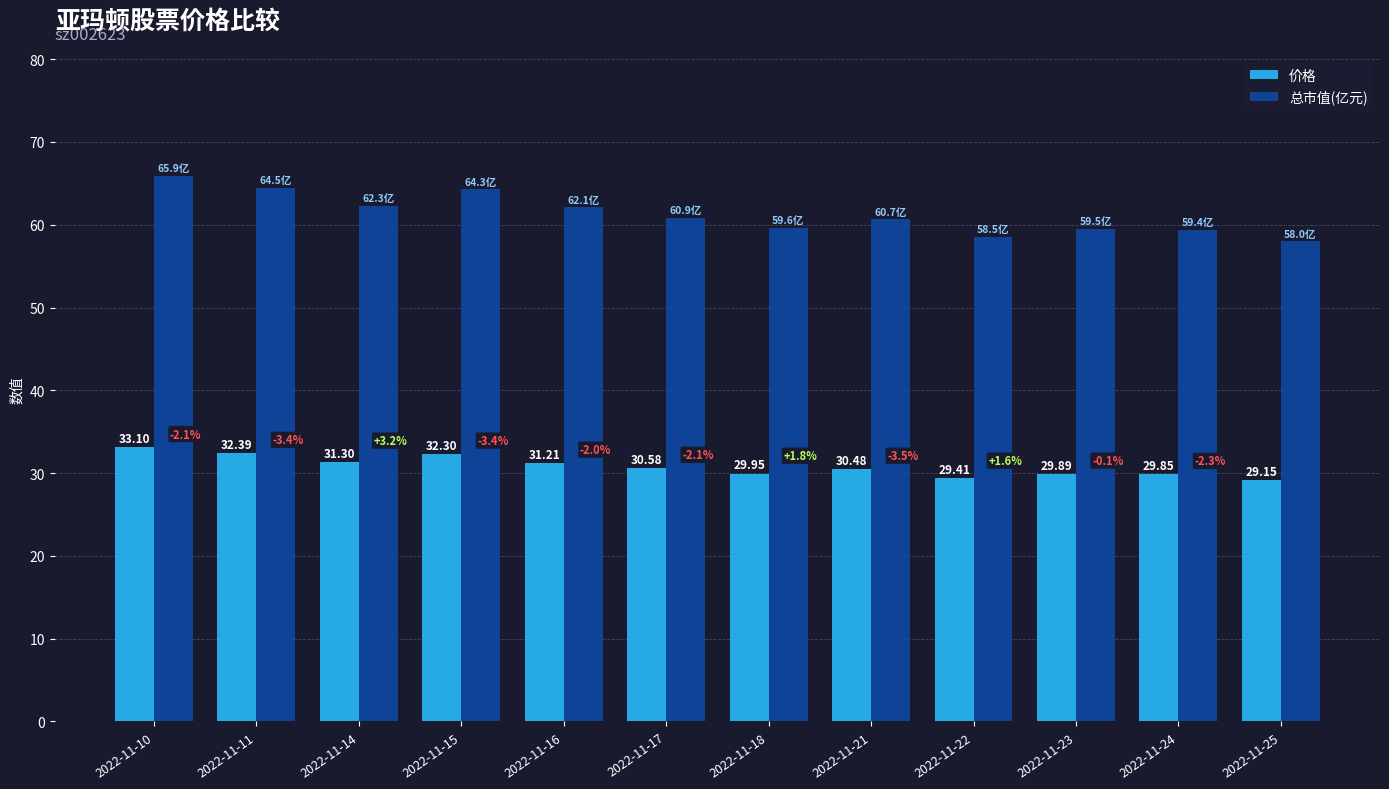

What is the value of the 价格 bar at the 2nd from the left?

32.4